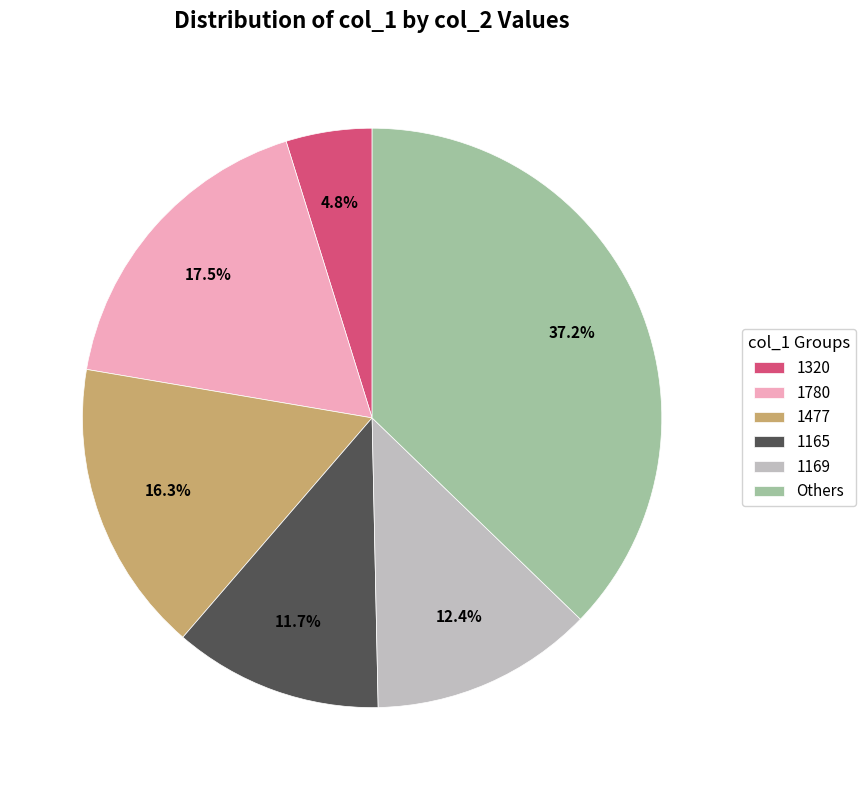

What is the ratio of the value at 1165 to the value at 1477?

0.7